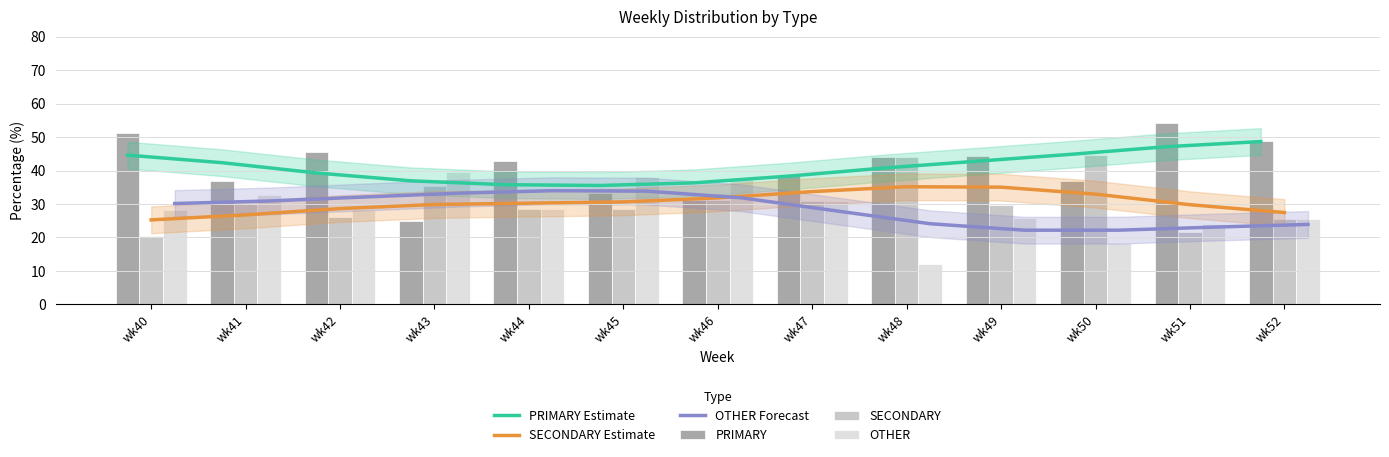

Rank the series at wk44 from highest to lowest value.

PRIMARY, PRIMARY Estimate, OTHER Forecast, SECONDARY Estimate, SECONDARY, OTHER